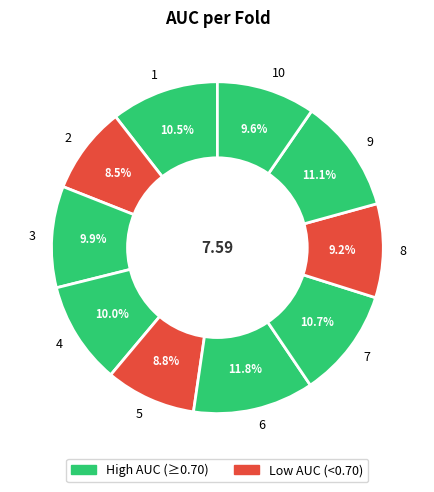

Does any single category account for the majority?

No